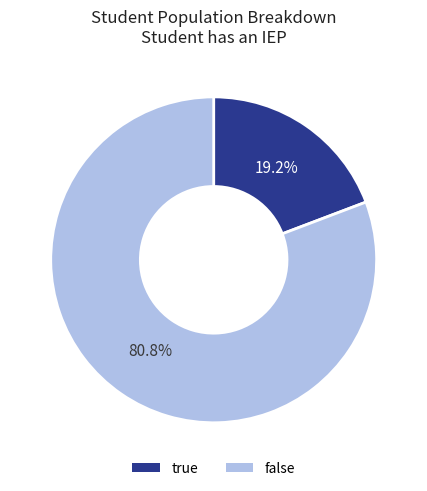

Does any single category account for the majority?

Yes